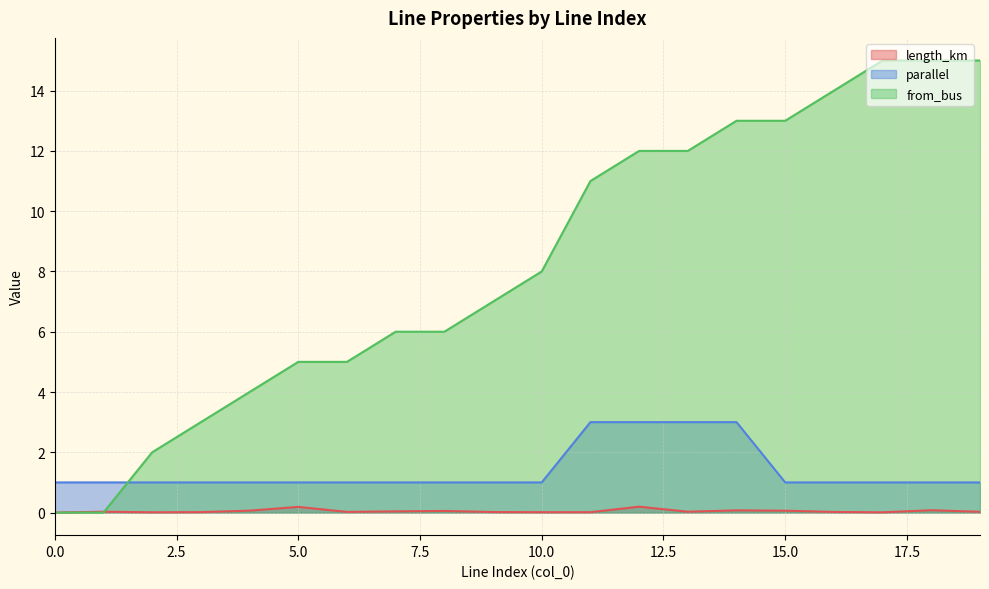

At which category does the chart reach its peak across all series?

17